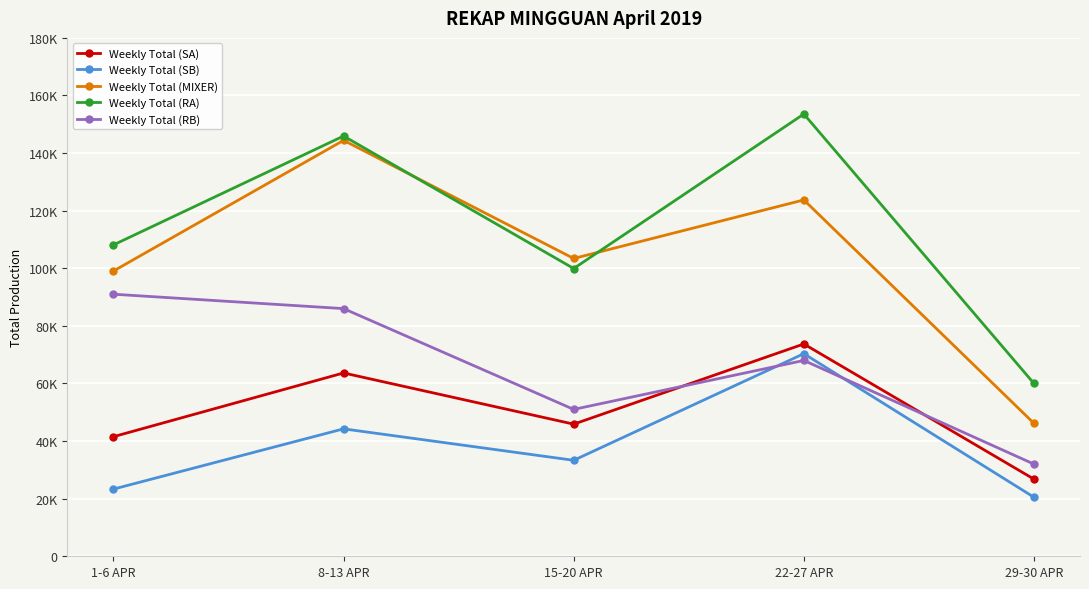

Between which two adjacent categories do Weekly Total (RB) and Weekly Total (SB) first intersect?

15-20 APR and 22-27 APR